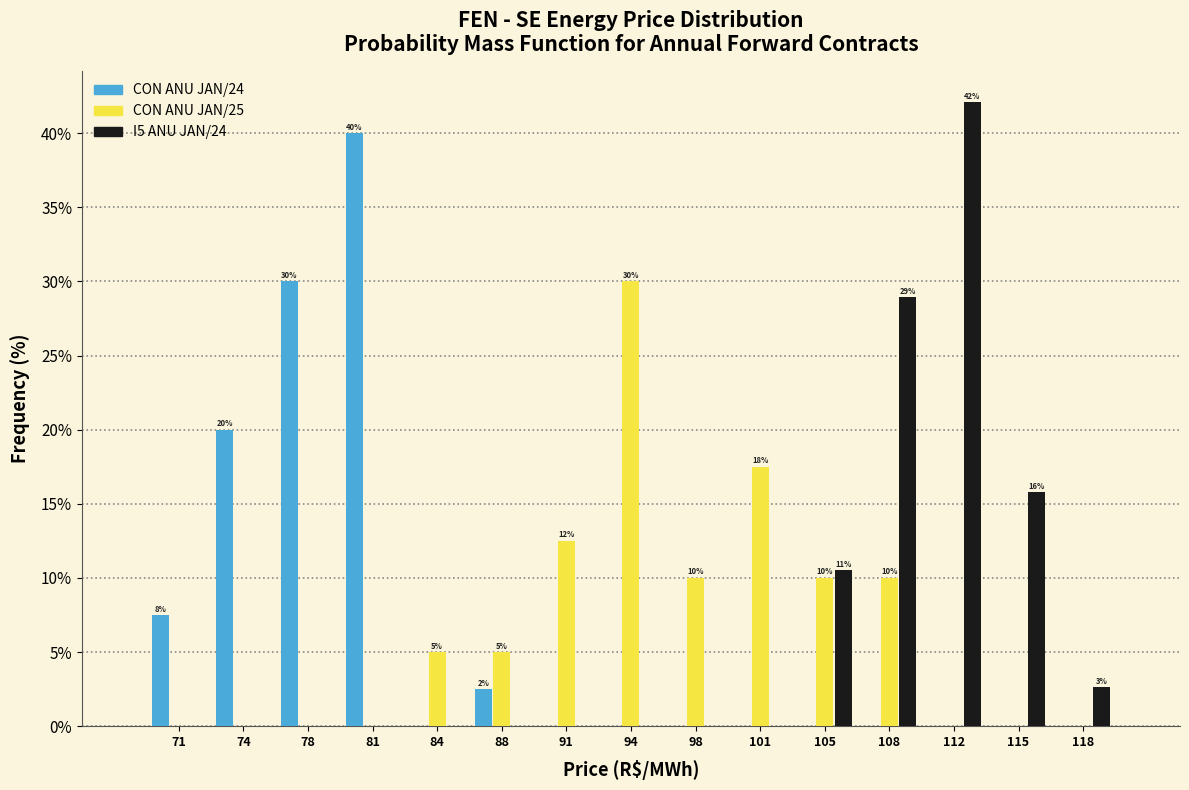

In the I5 ANU JAN/24 series, which range on the x-axis has the tallest bar?

109.8 to 113.2